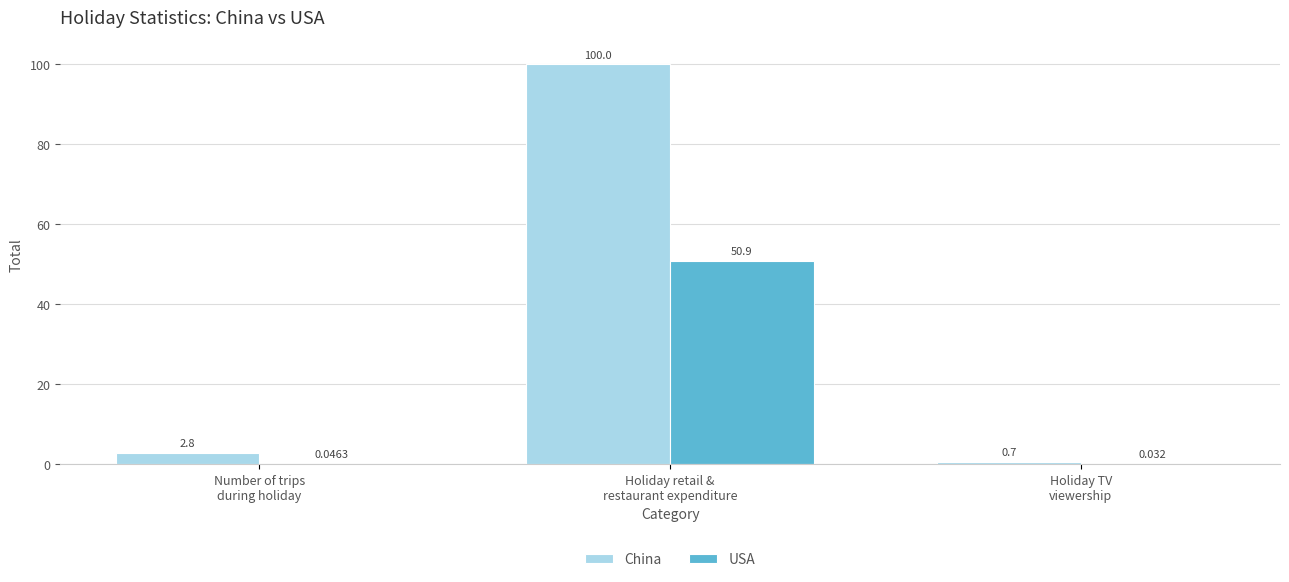

How many data points does each series have?

3